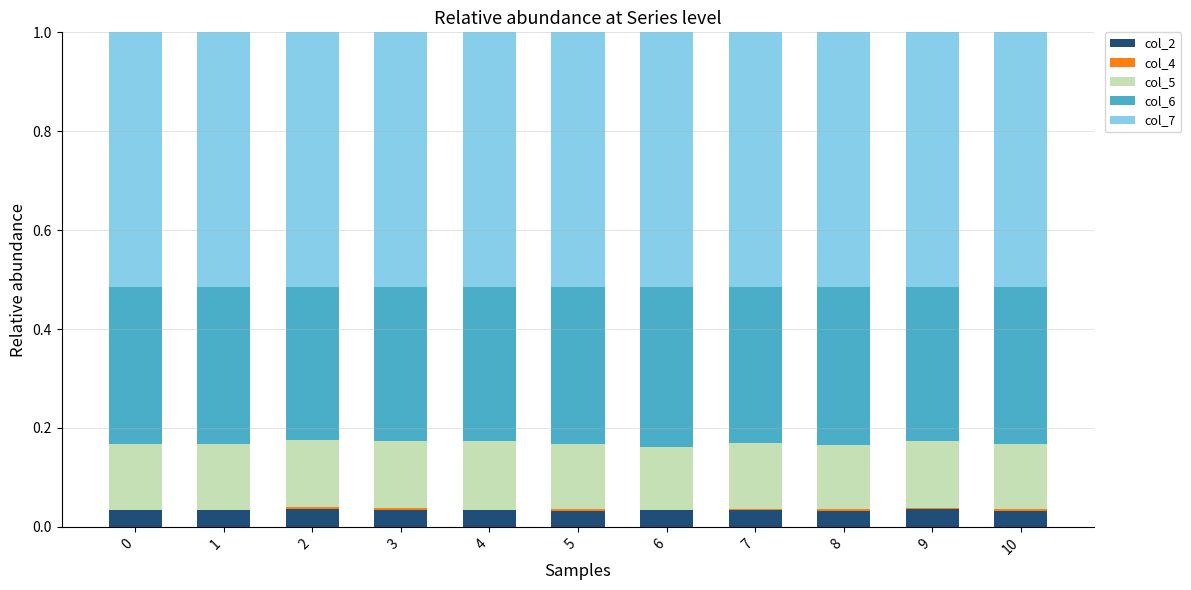

The col_2 series shows 0.0 at 8. True or false?

True